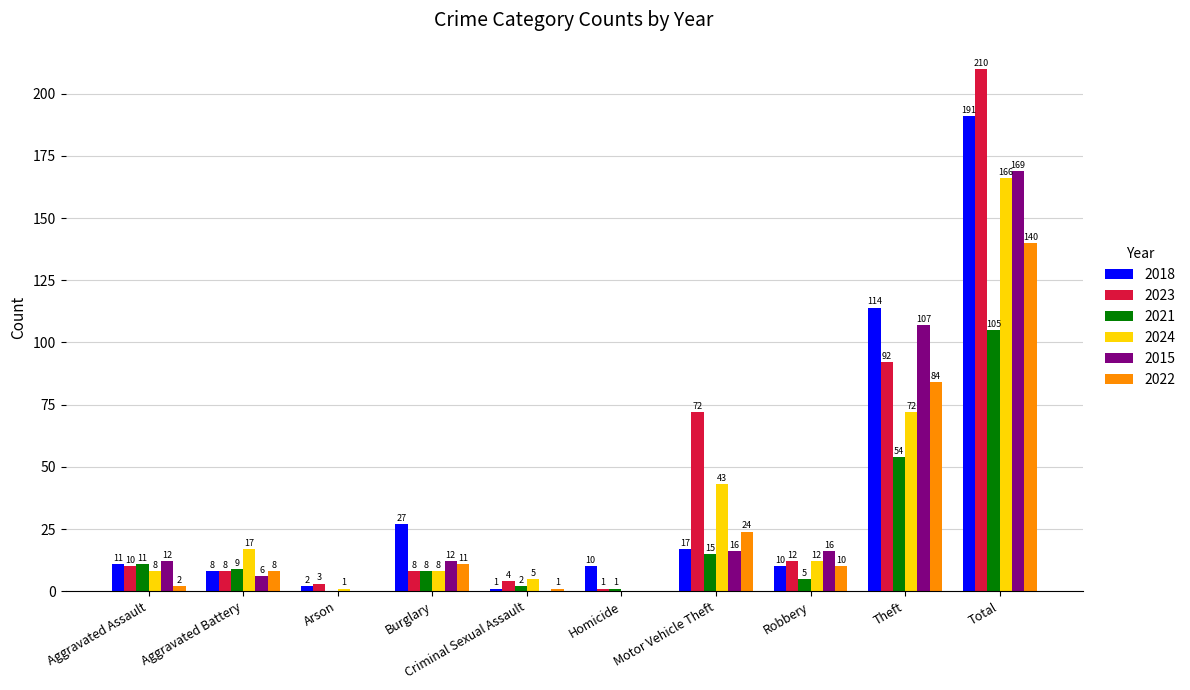

Reading left to right, list all the values displayed in this chart.

2018: 11	8	2	27	1	10	17	10	114	191
2023: 10	8	3	8	4	1	72	12	92	210
2021: 11	9	0	8	2	1	15	5	54	105
2024: 8	17	1	8	5	0	43	12	72	166
2015: 12	6	0	12	0	0	16	16	107	169
2022: 2	8	0	11	1	0	24	10	84	140